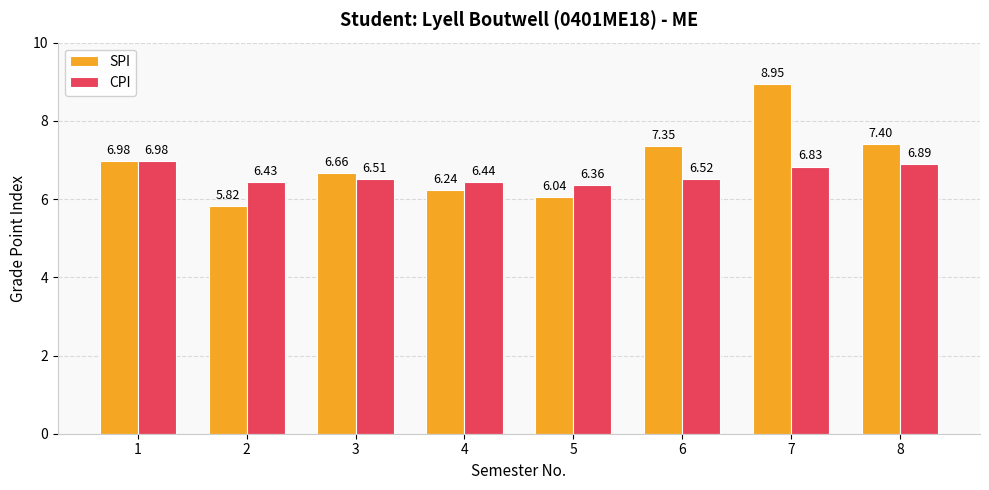

Between 5 and 8, which series saw the biggest shift?

SPI